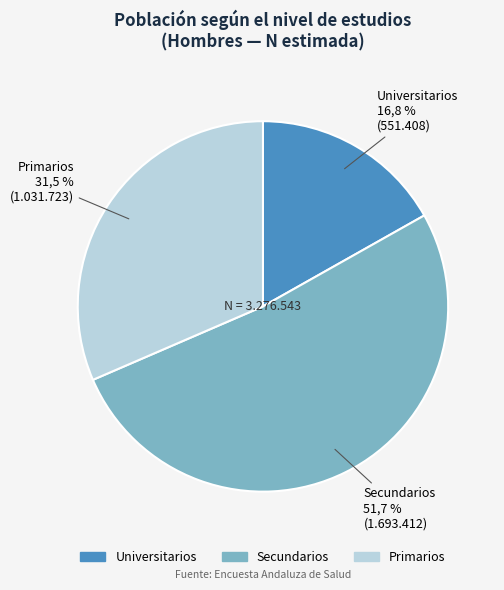

The Universitarios slice represents 17% of the pie. True or false?

True